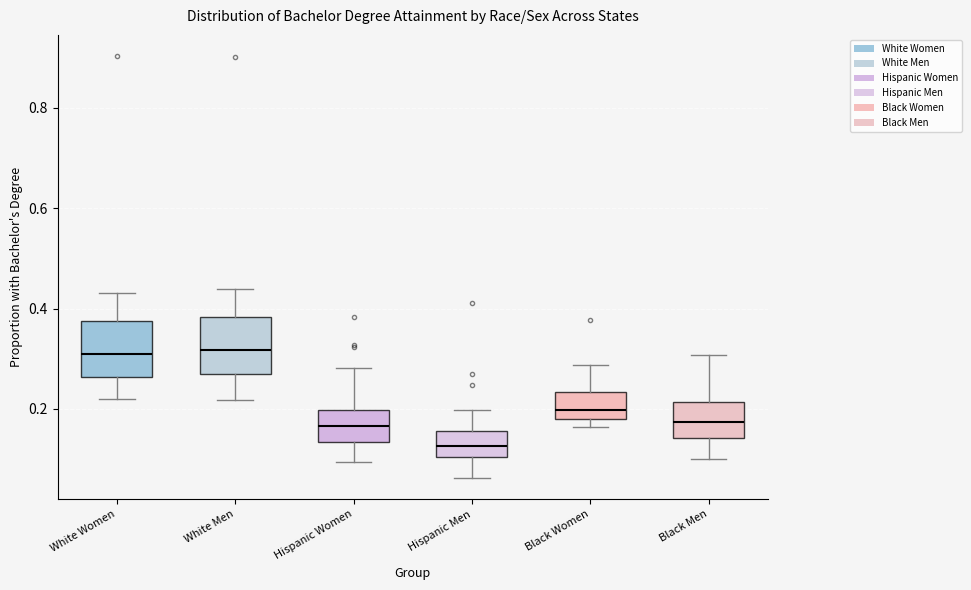

Reading left to right, read every box against the y-axis: the position of its median line, the range the box covers, and the ends of its whiskers. The values are not printed on the chart, so give them approximately, as read against the axis.

White Women: median 0.32, box 0.26 to 0.38, whiskers 0.22 to 0.44
White Men: median 0.32, box 0.26 to 0.38, whiskers 0.22 to 0.44
Hispanic Women: median 0.16, box 0.14 to 0.20, whiskers 0.10 to 0.28
Hispanic Men: median 0.12, box 0.10 to 0.16, whiskers 0.06 to 0.20
Black Women: median 0.20, box 0.18 to 0.24, whiskers 0.16 to 0.28
Black Men: median 0.18, box 0.14 to 0.22, whiskers 0.10 to 0.30